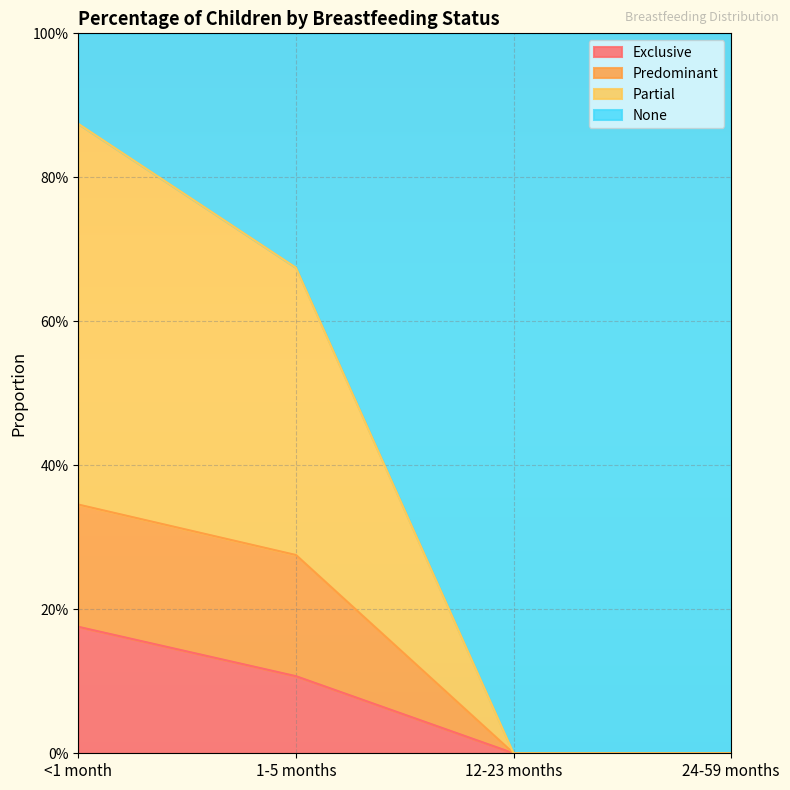

At which category does the chart reach its minimum across all series?

12-23 months